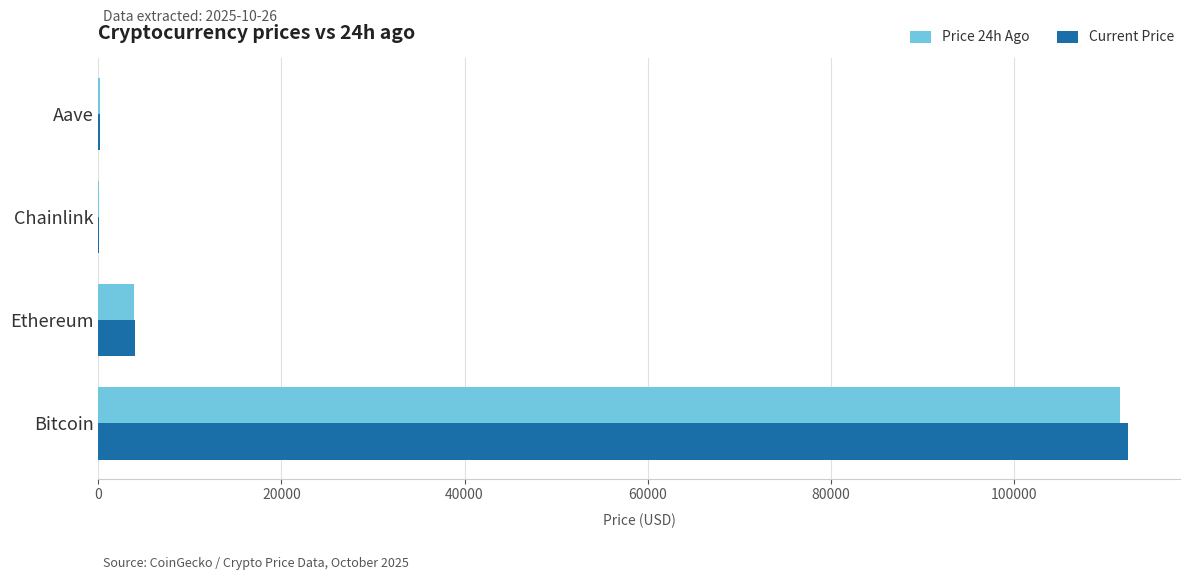

What is the greatest value displayed?

112539.0